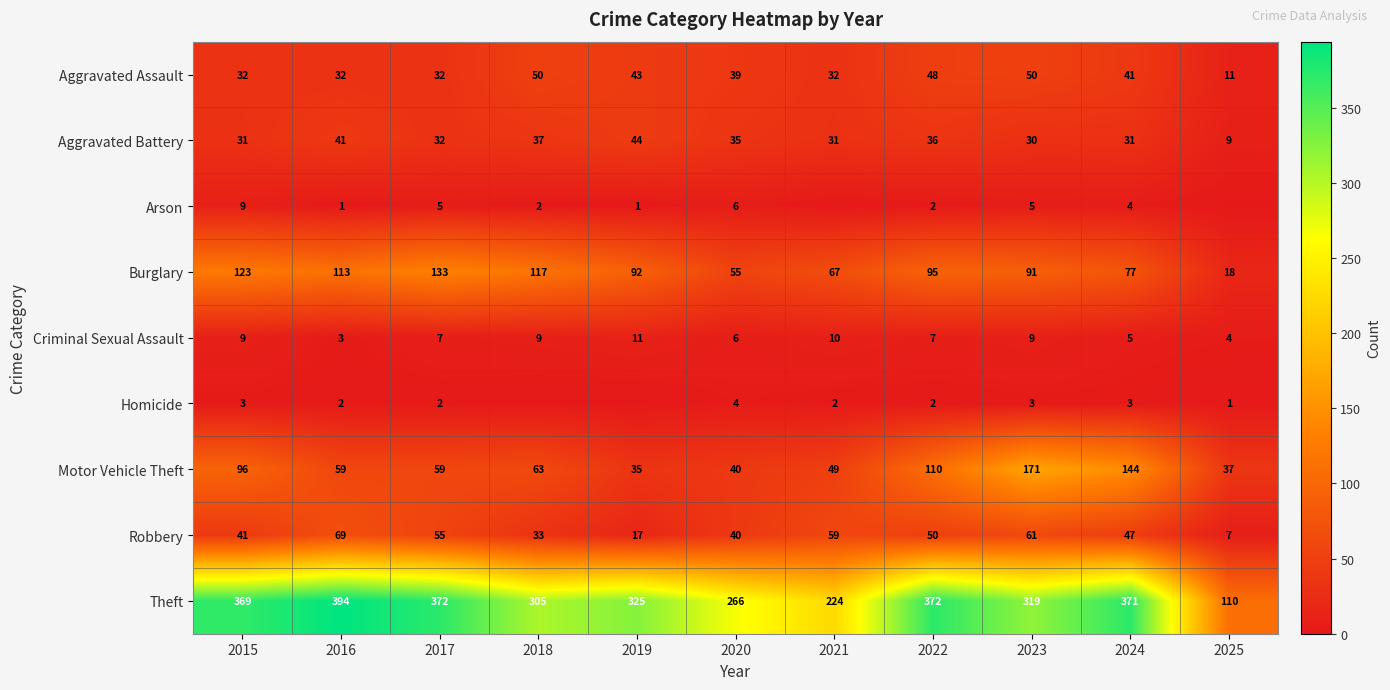

Is it true that Criminal Sexual Assault equals 5 at 2021?

False